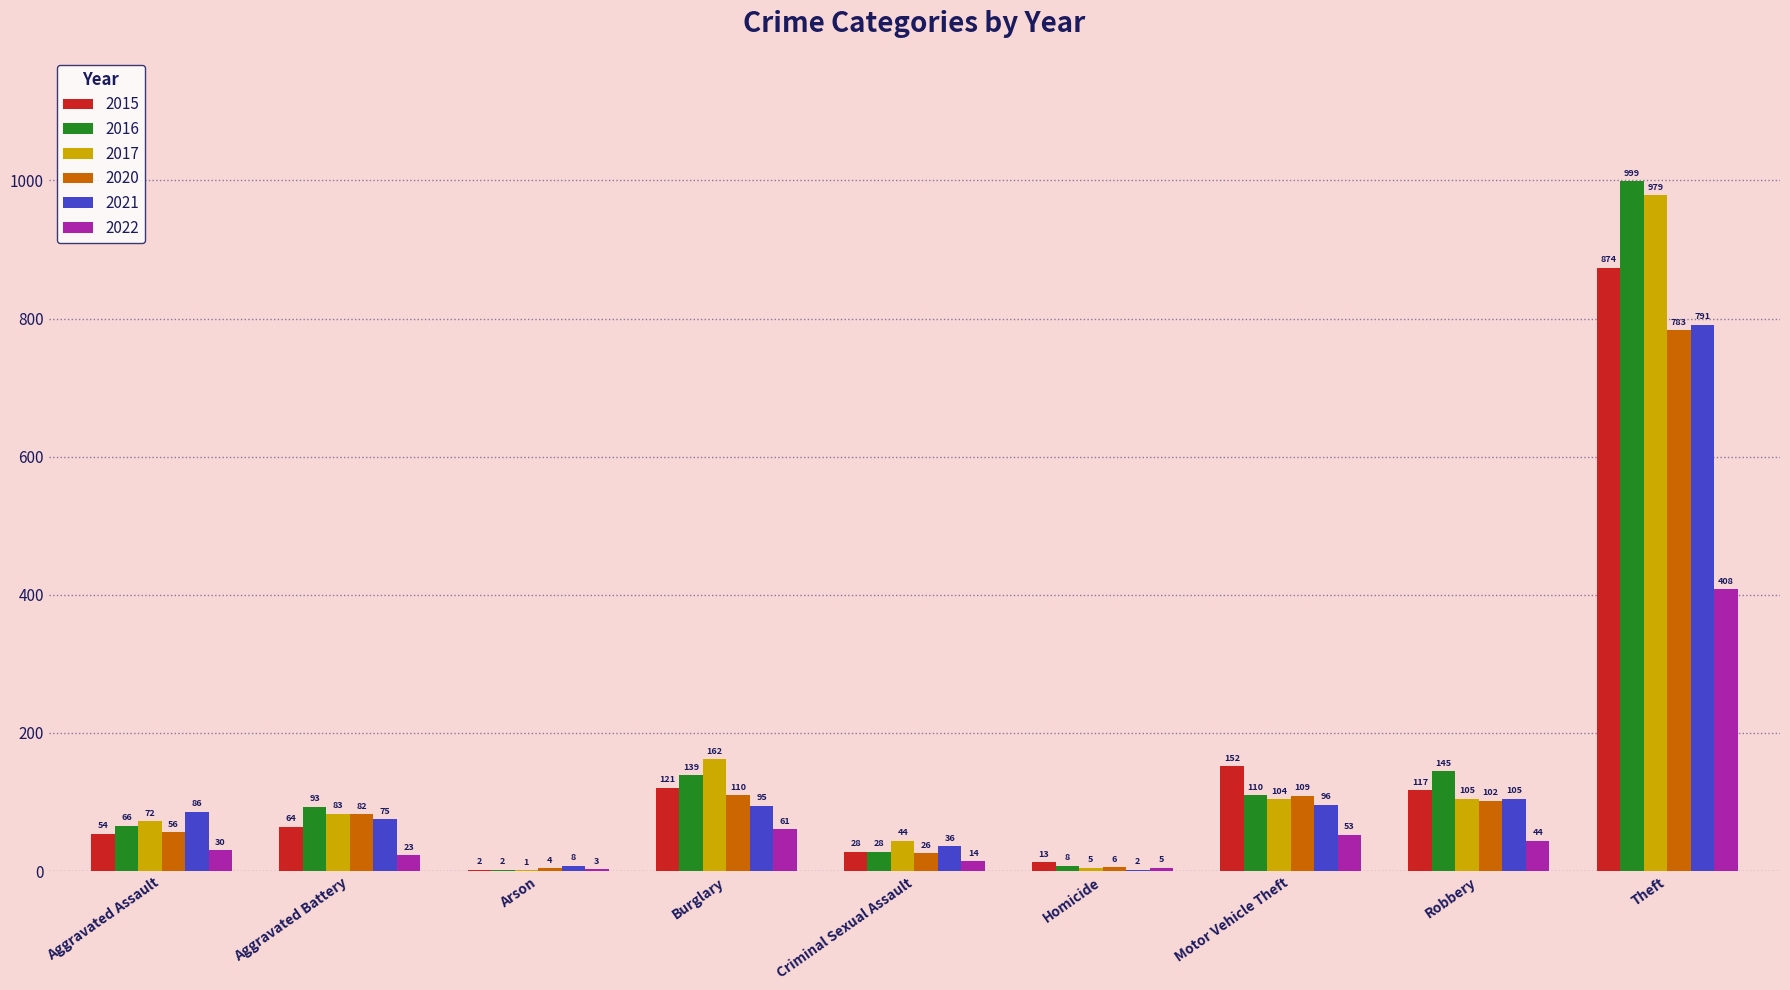

Which series has the widest spread of values?

2016